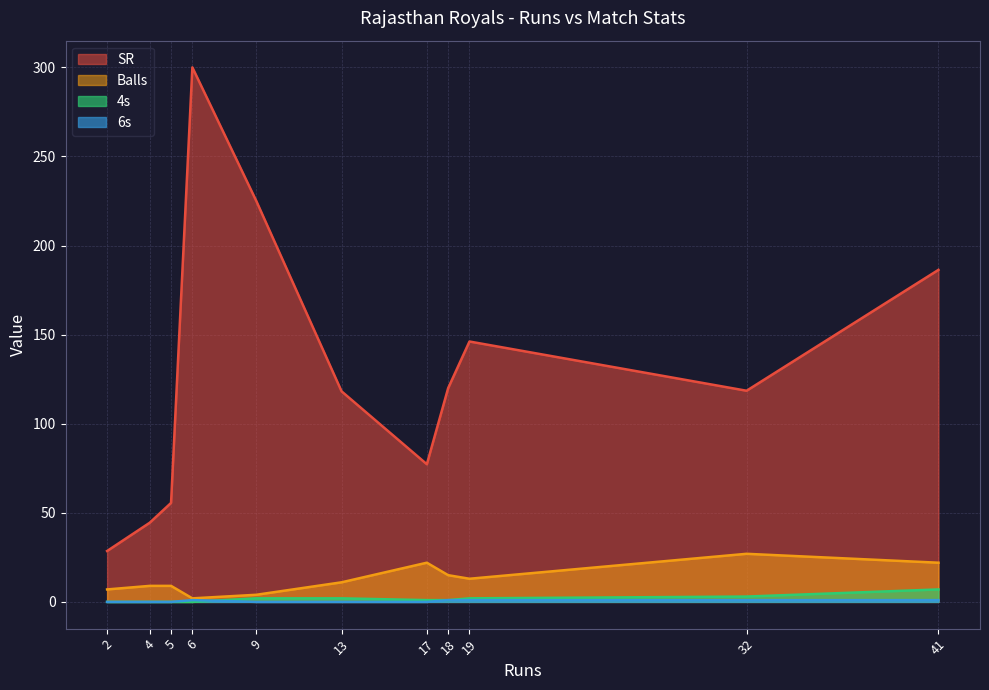

What is the greatest value displayed?

300.0